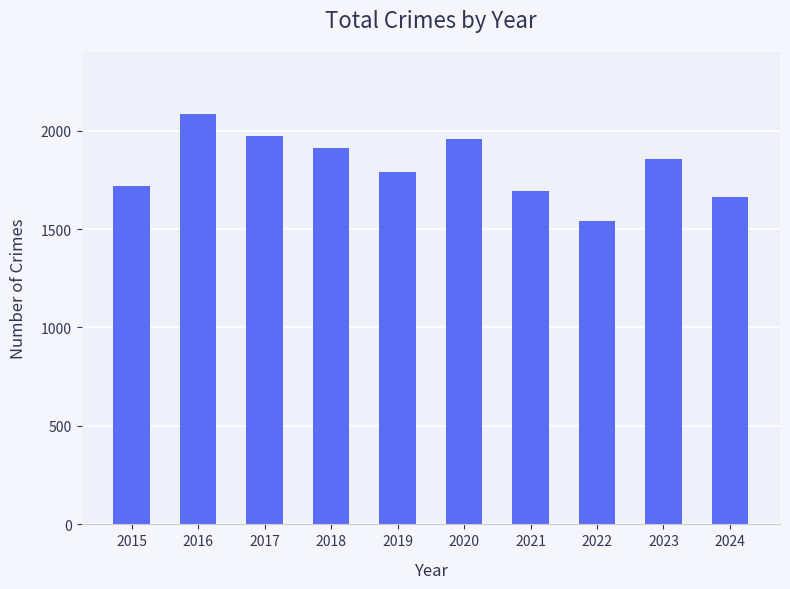

What is the difference between the values at 2015 and 2021?

24